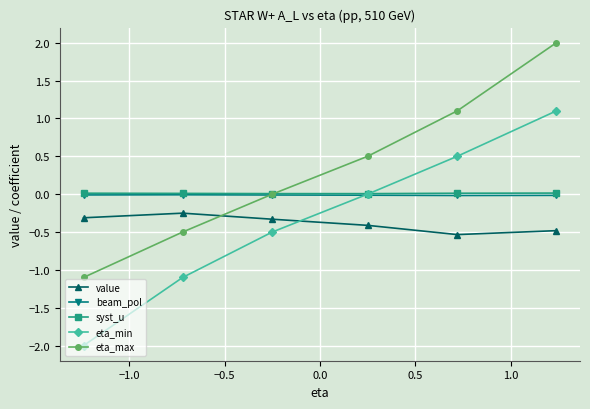

True or false: eta_max and eta_min cross at least once.

False